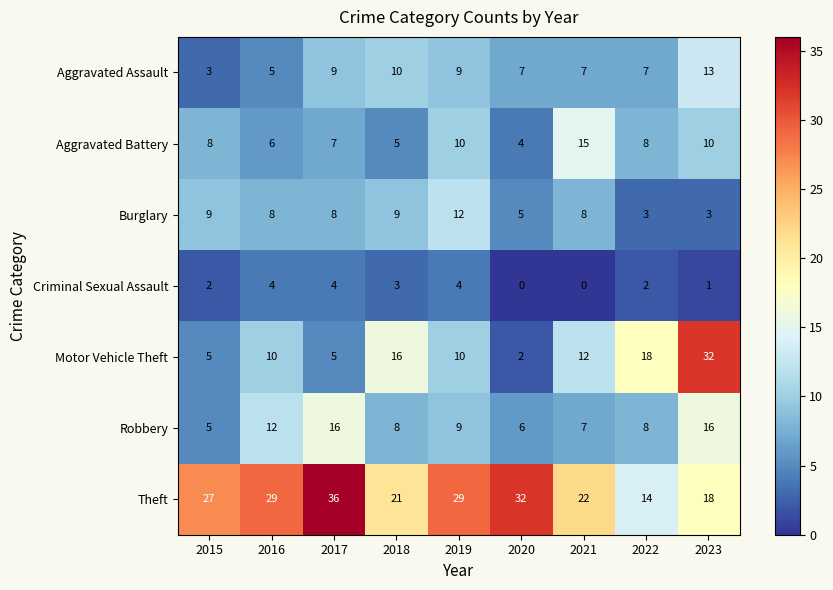

Is it true that Theft equals 10 at 2015?

False